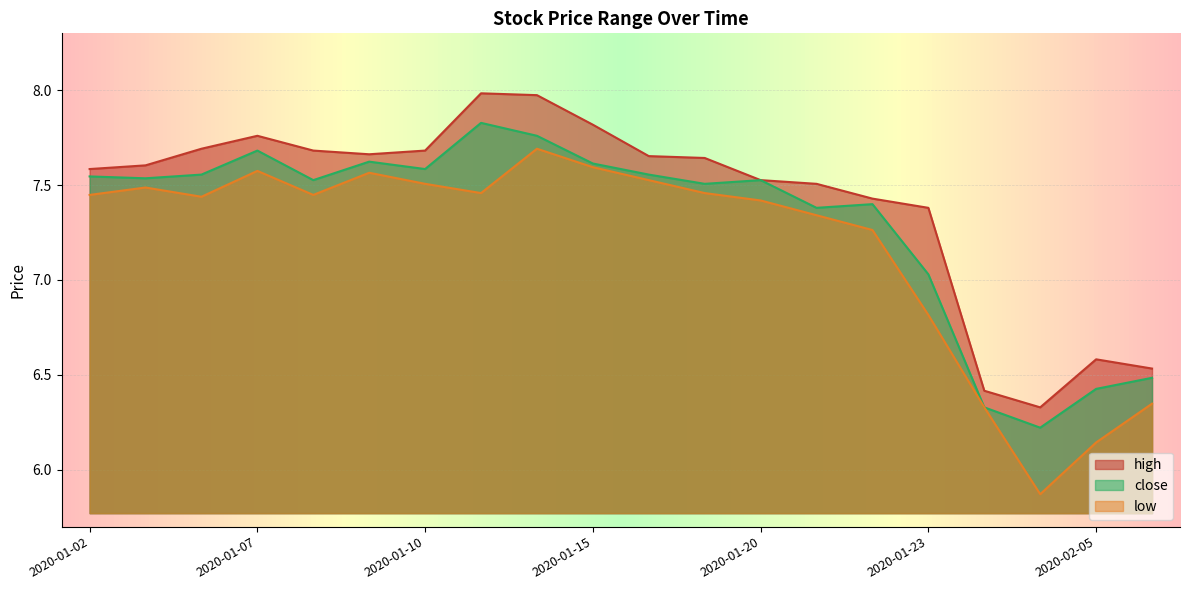

Rank the series by their maximum value, from highest to lowest.

high, close, low